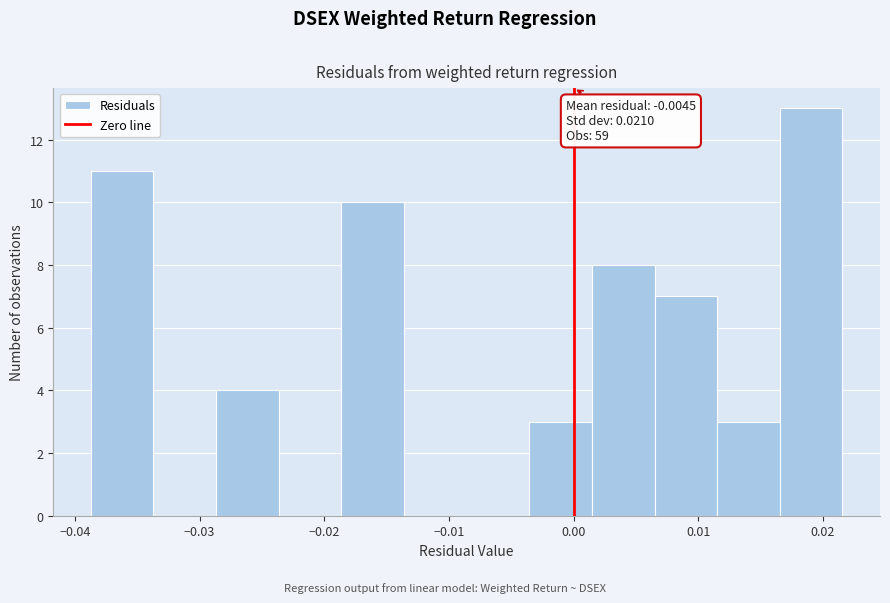

Which range on the x-axis has the tallest bar?

0.017 to 0.022